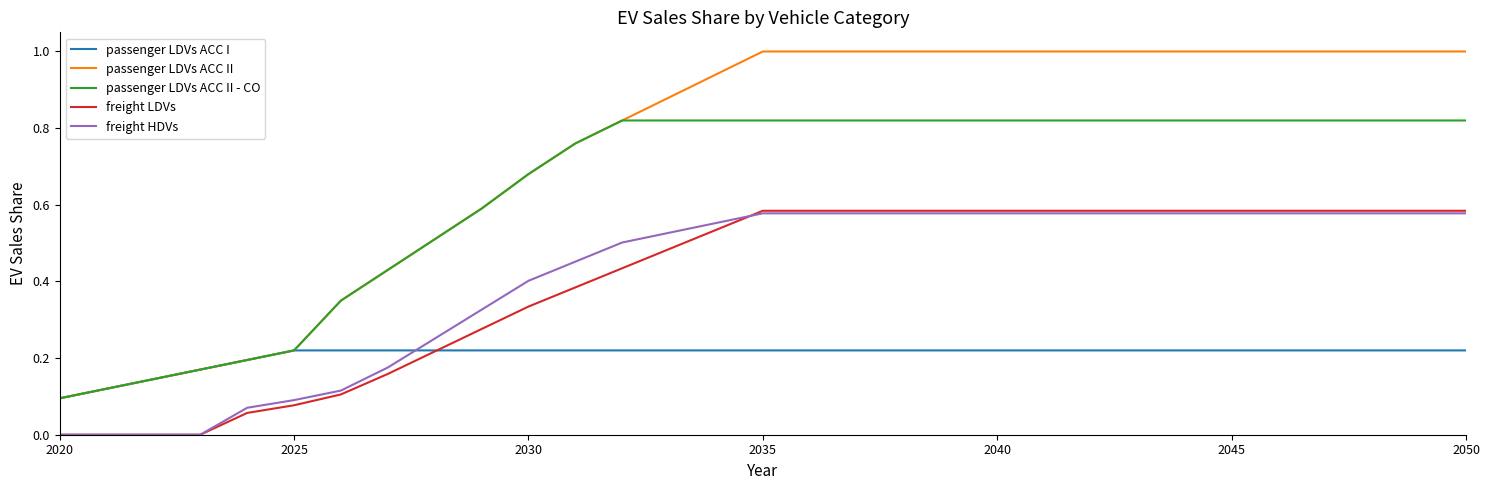

Which series has the largest total across all categories?

passenger LDVs ACC II